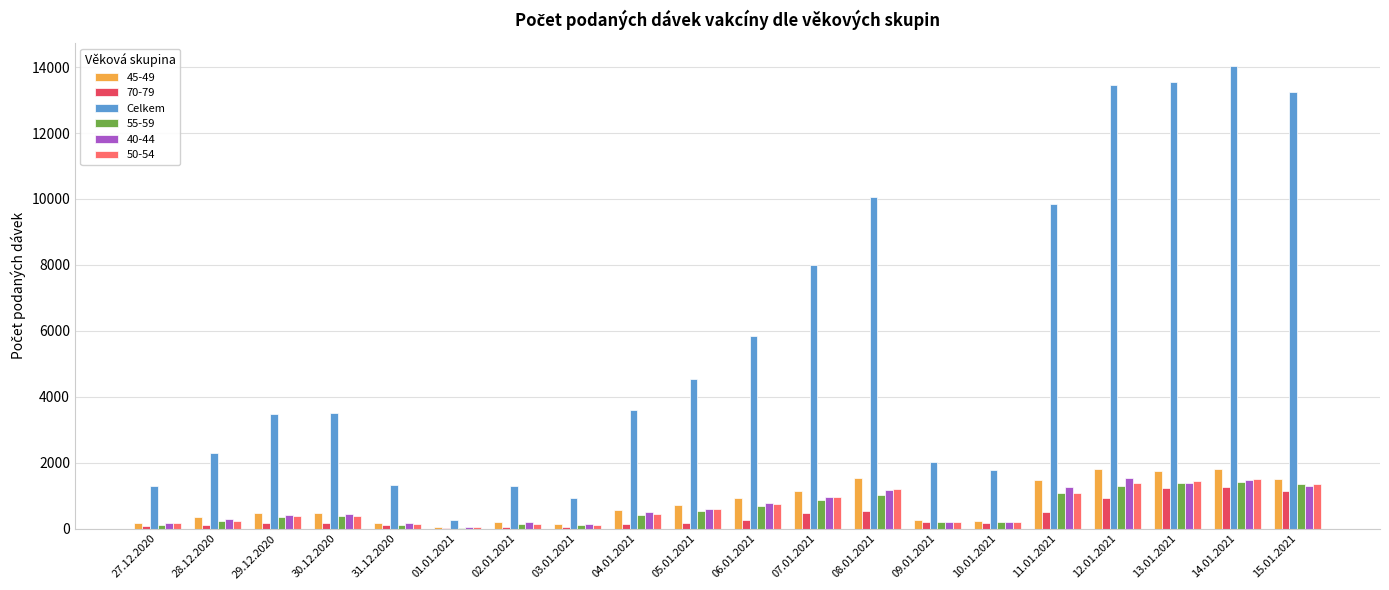

At which label does Celkem reach its peak?

14.01.2021